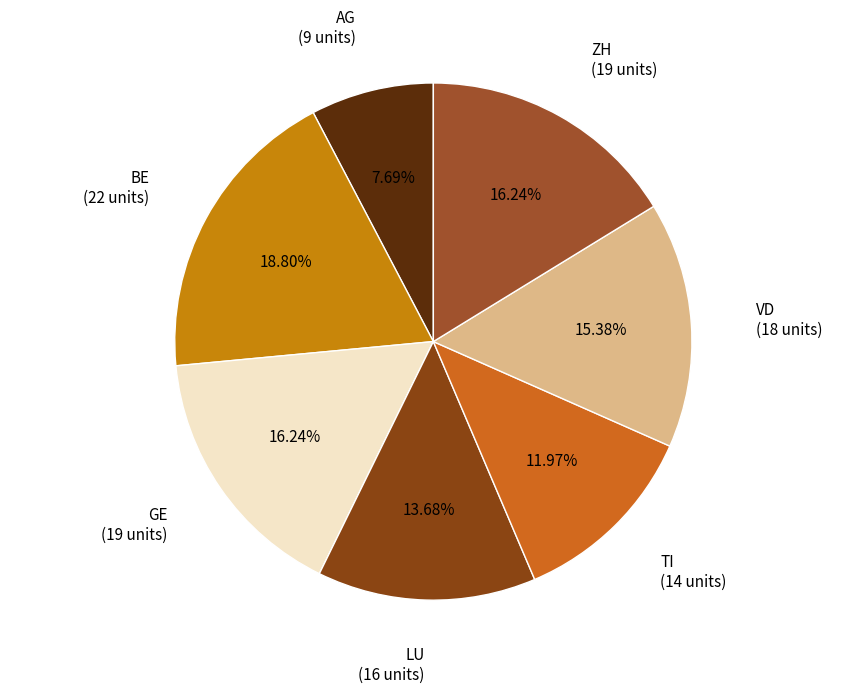

To the nearest percent, what portion does LU represent?

14%